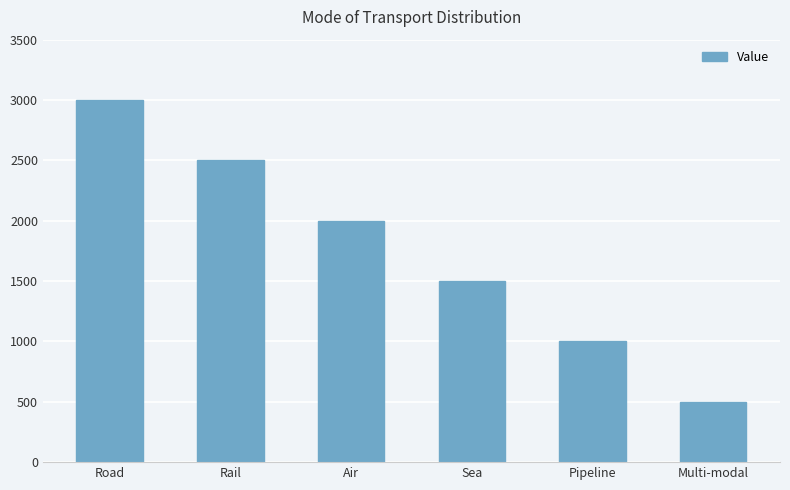

Reading left to right, list all the values displayed in this chart.

3000	2500	2000	1500	1000	500